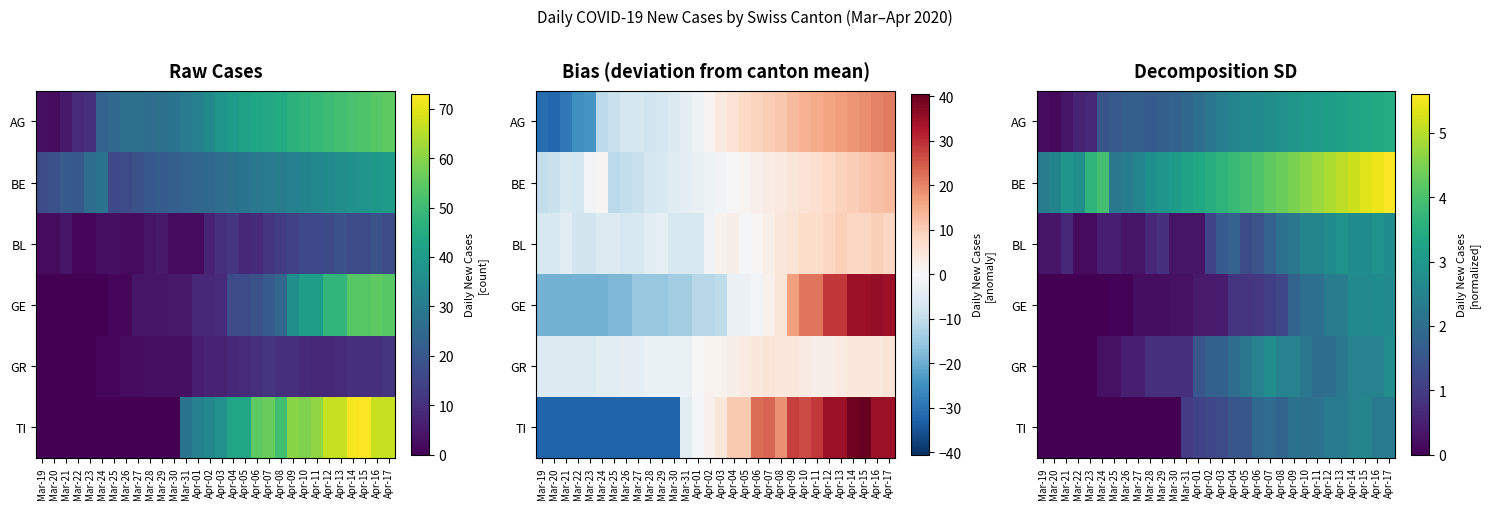

At which label does AG reach its peak?

Apr-17